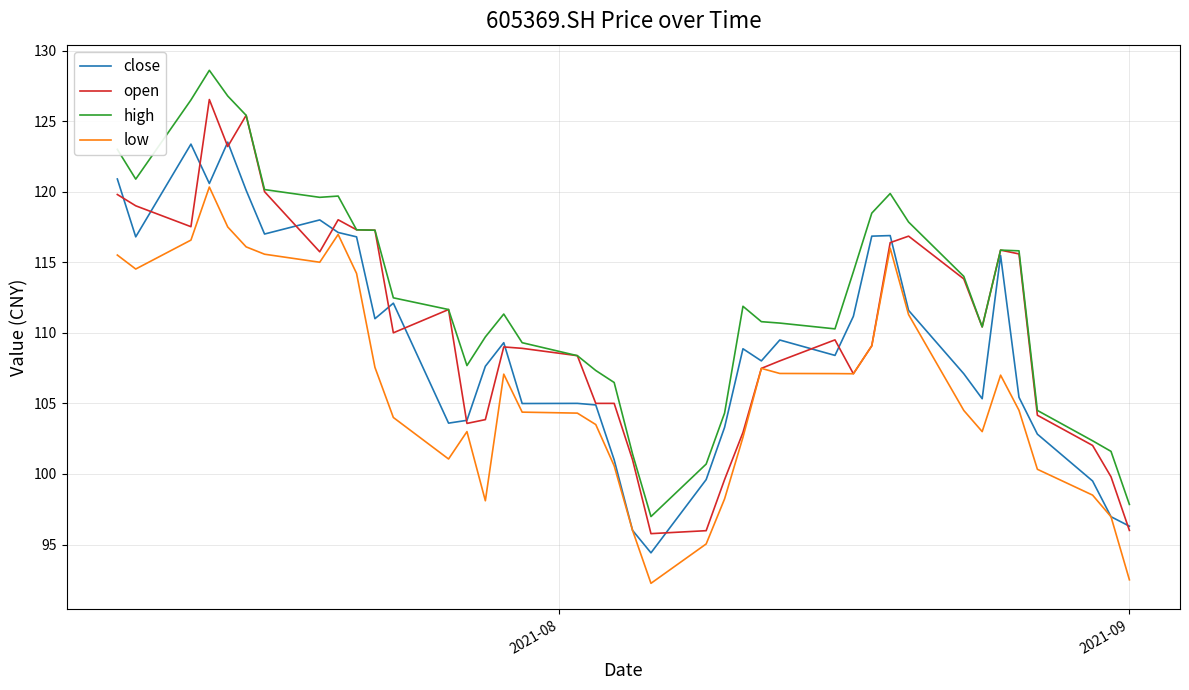

Which series has the largest total across all categories?

high